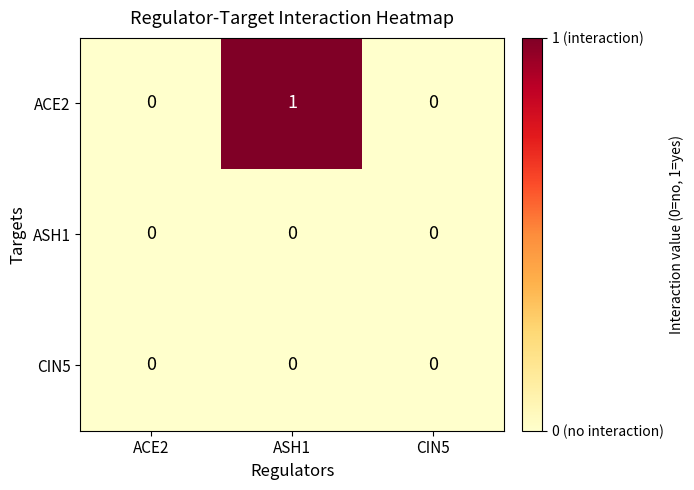

Which series has the largest total across all categories?

ACE2